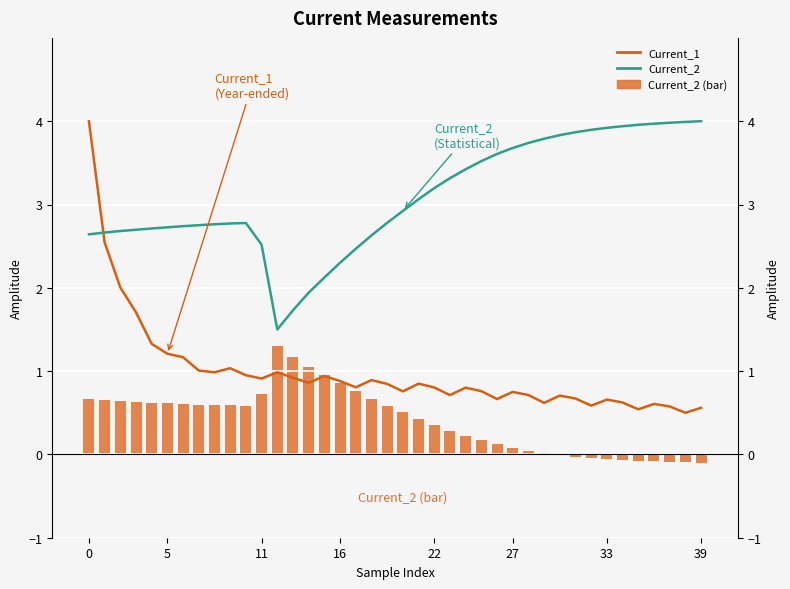

How many series are shown in this chart?

3